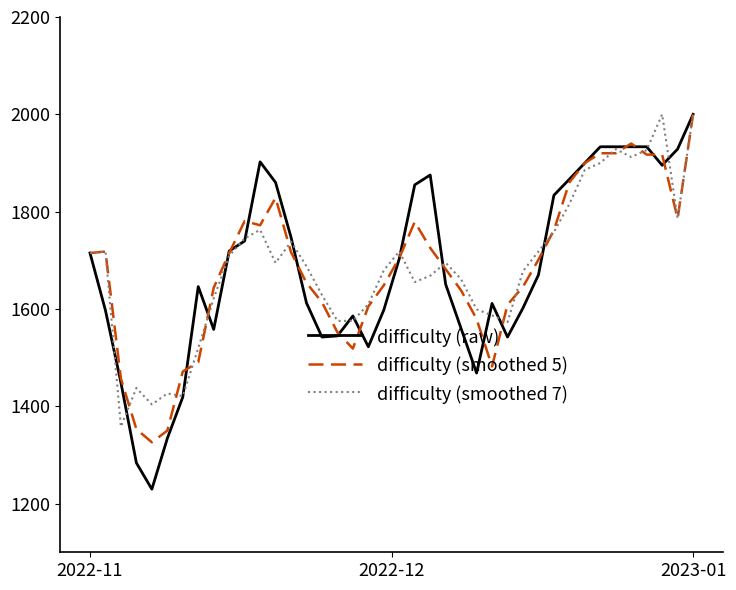

Which series has the largest range (max minus min)?

difficulty (raw)